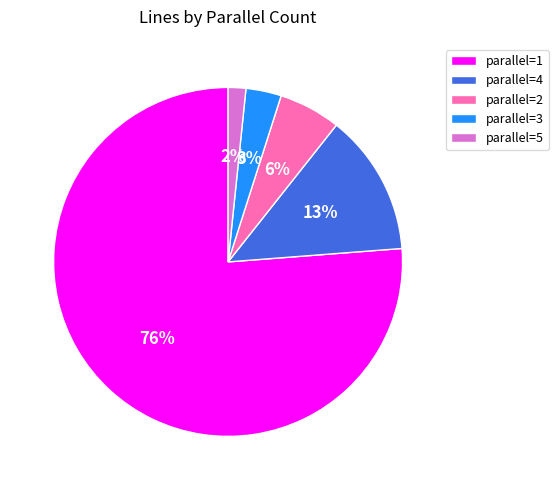

Is it true that parallel=2 is 14% of the pie?

False